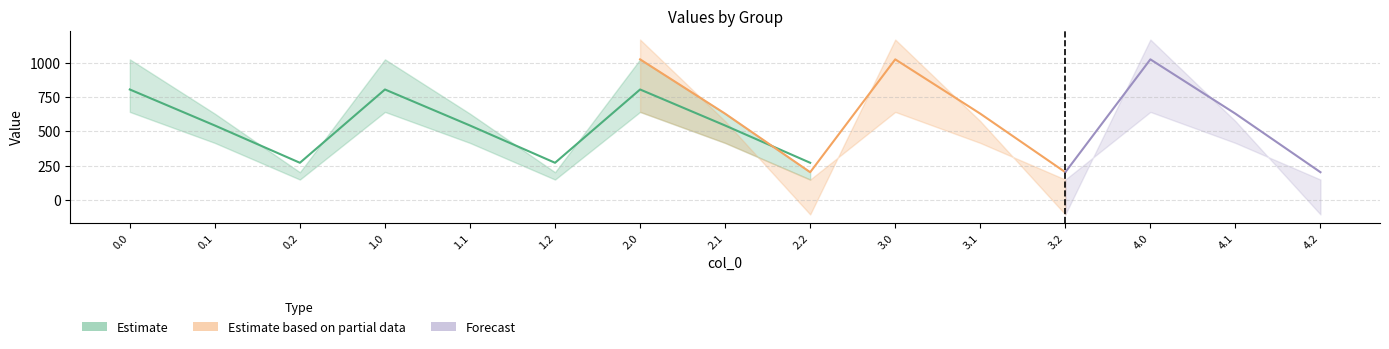

What is the label of the 10th point from the right?

1.2